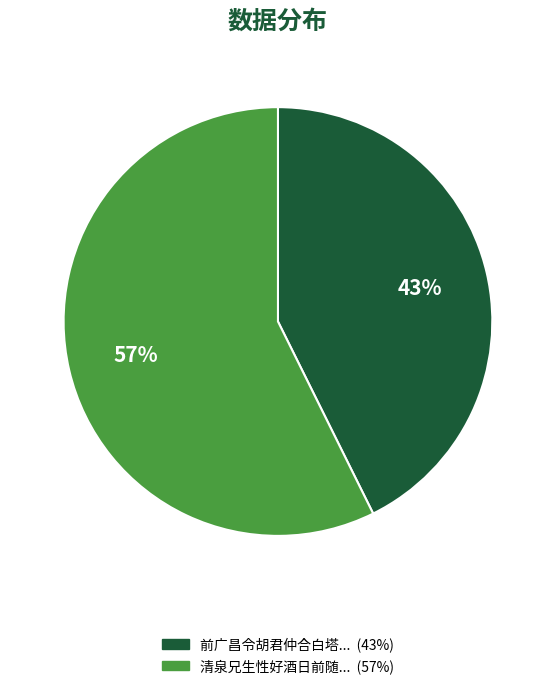

How many slices are in this pie chart?

2